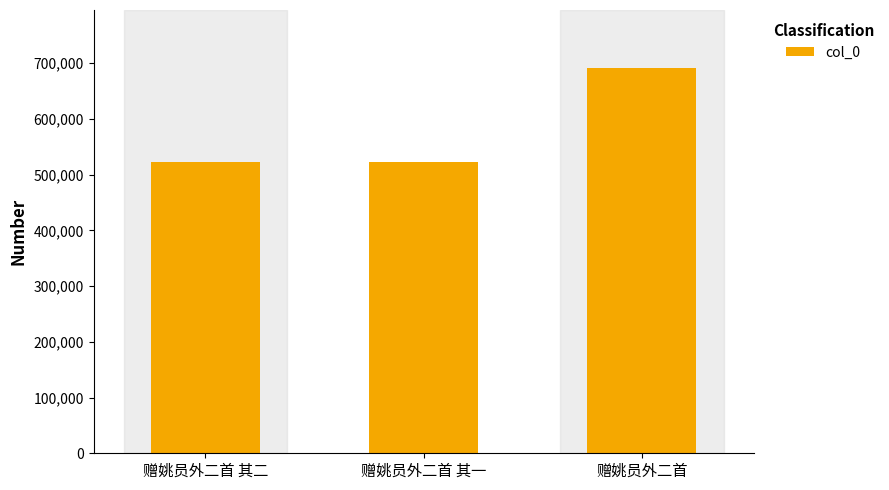

How many values are below 522829?

1